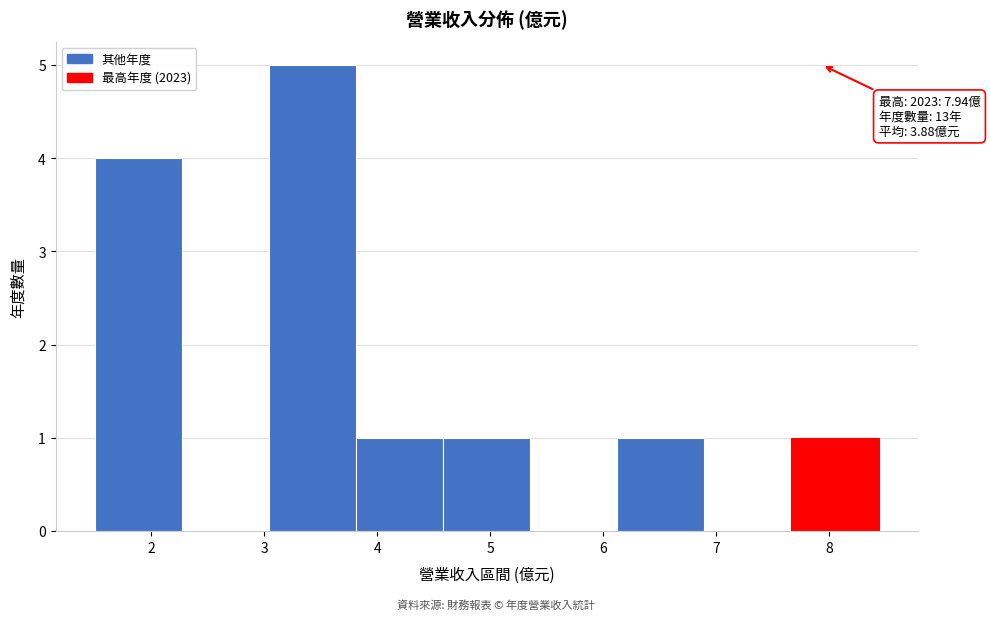

Which range on the x-axis has the tallest bar?

3.0 to 3.8